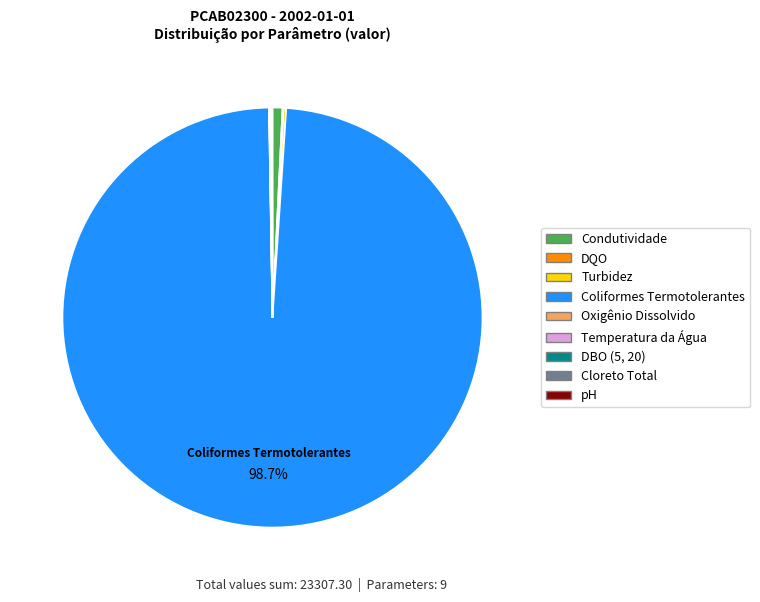

What is the largest slice in the pie chart?

Coliformes Termotolerantes